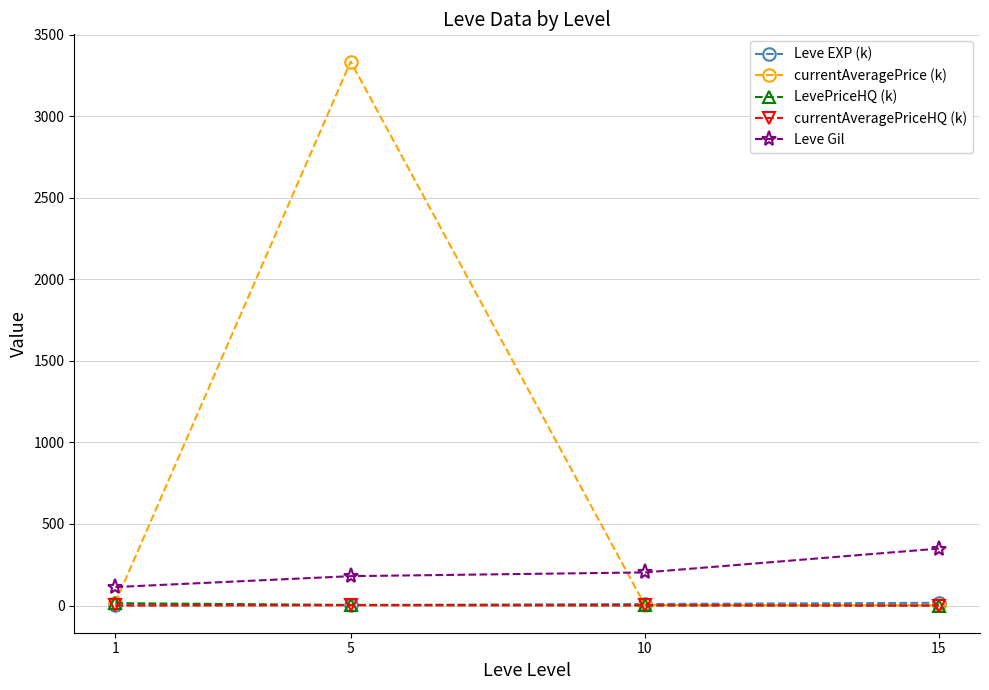

How many lines are shown in the chart?

5